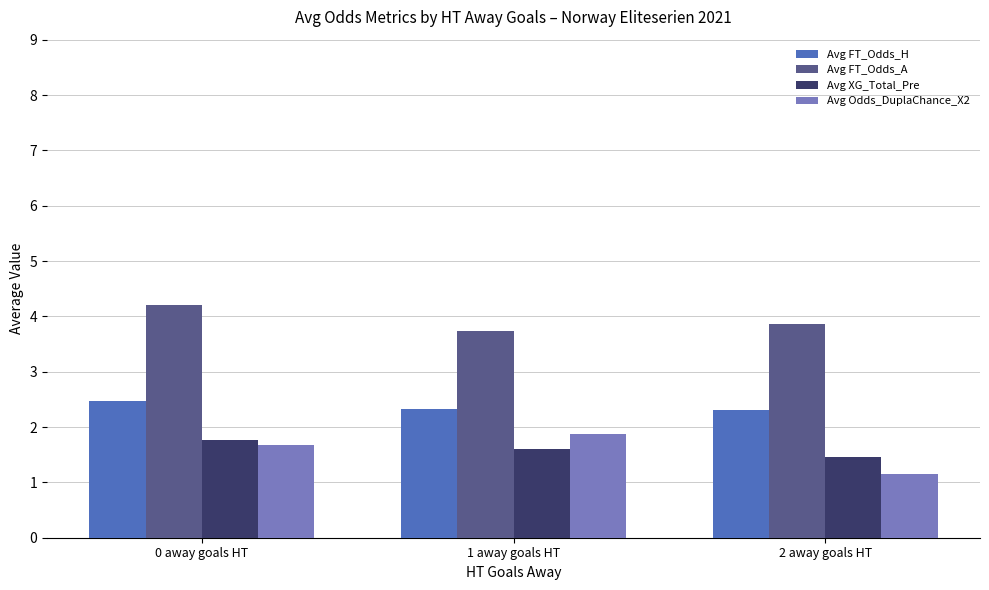

What is the label of the 3rd bar from the left?

2 away goals HT